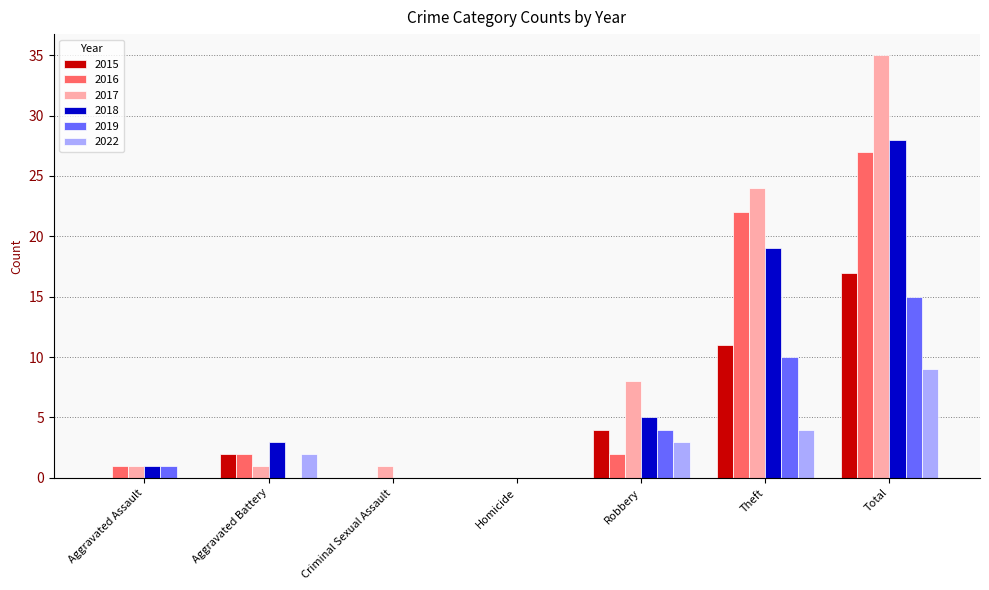

The value of 2019 at Aggravated Battery is 8. True or false?

False